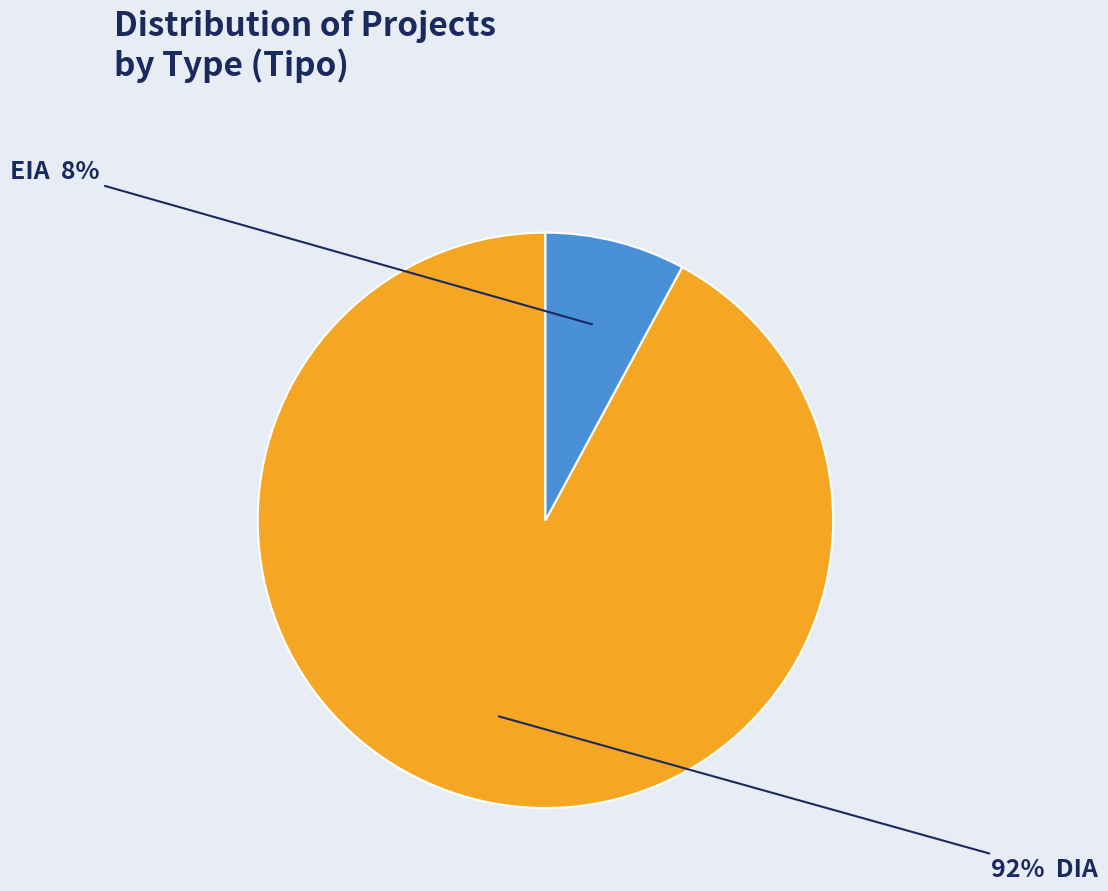

Does any single category account for the majority?

Yes